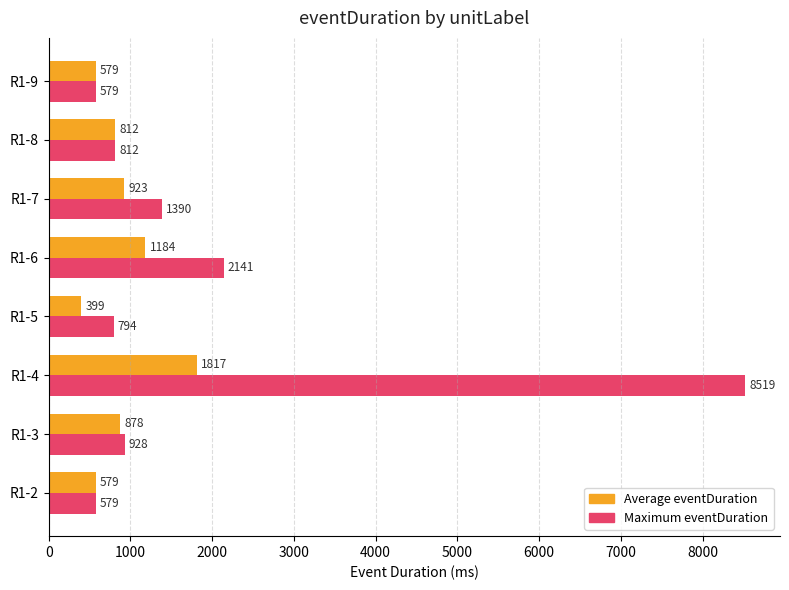

What value does the Maximum eventDuration series have at R1-9, to the nearest 50?

600